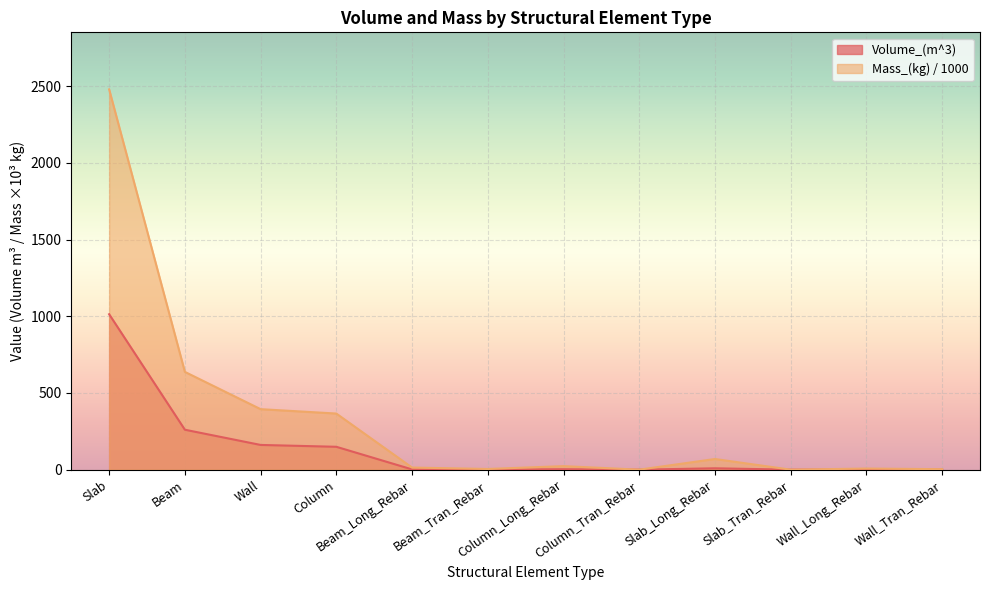

How many interior local valleys does the Volume_(m^3) series have?

3